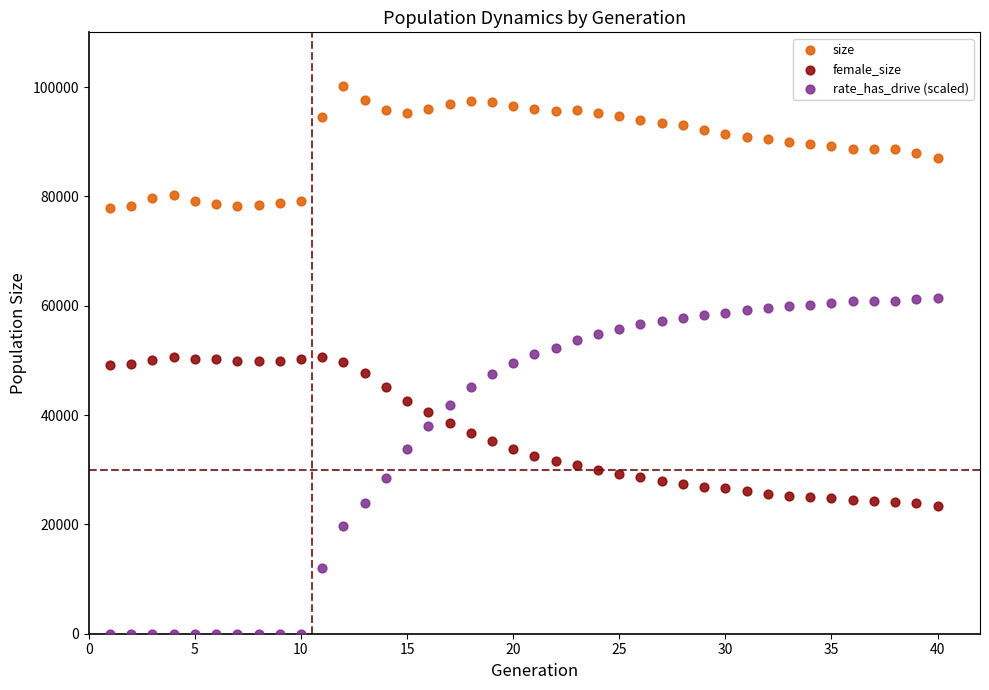

What is the X range (max minus min) for the scatter plot?

39.0